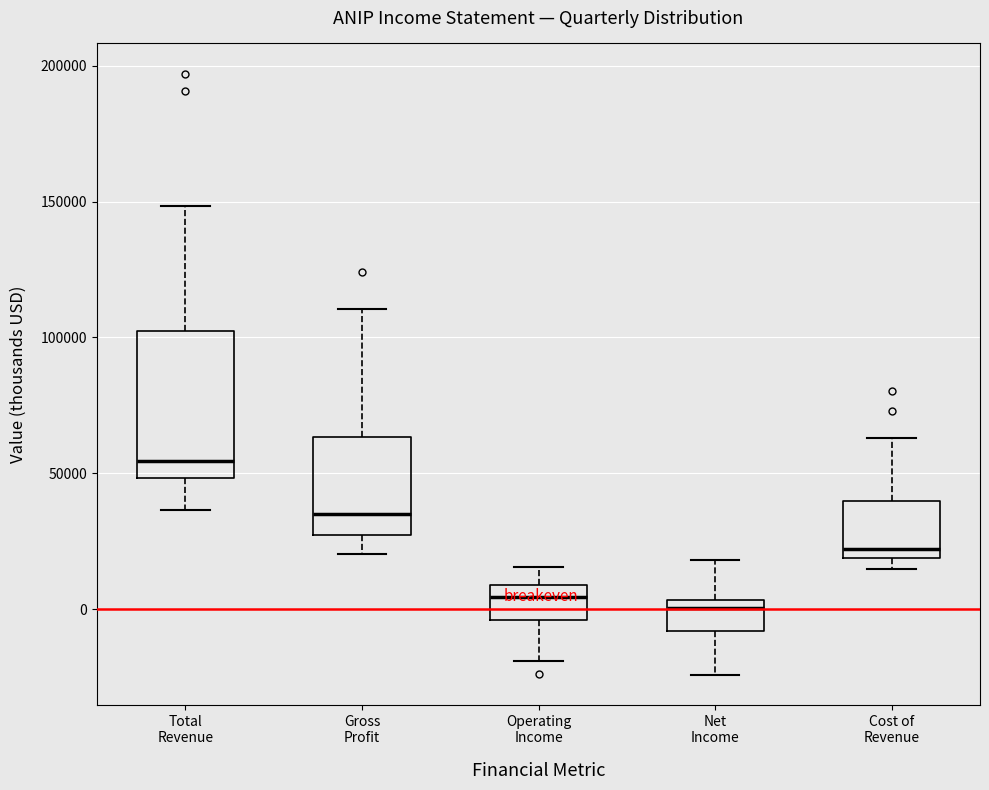

Where is the upper edge of the box for Cost of Revenue on the y-axis? The values are not printed on the chart, so give them approximately, as read against the axis.

40000